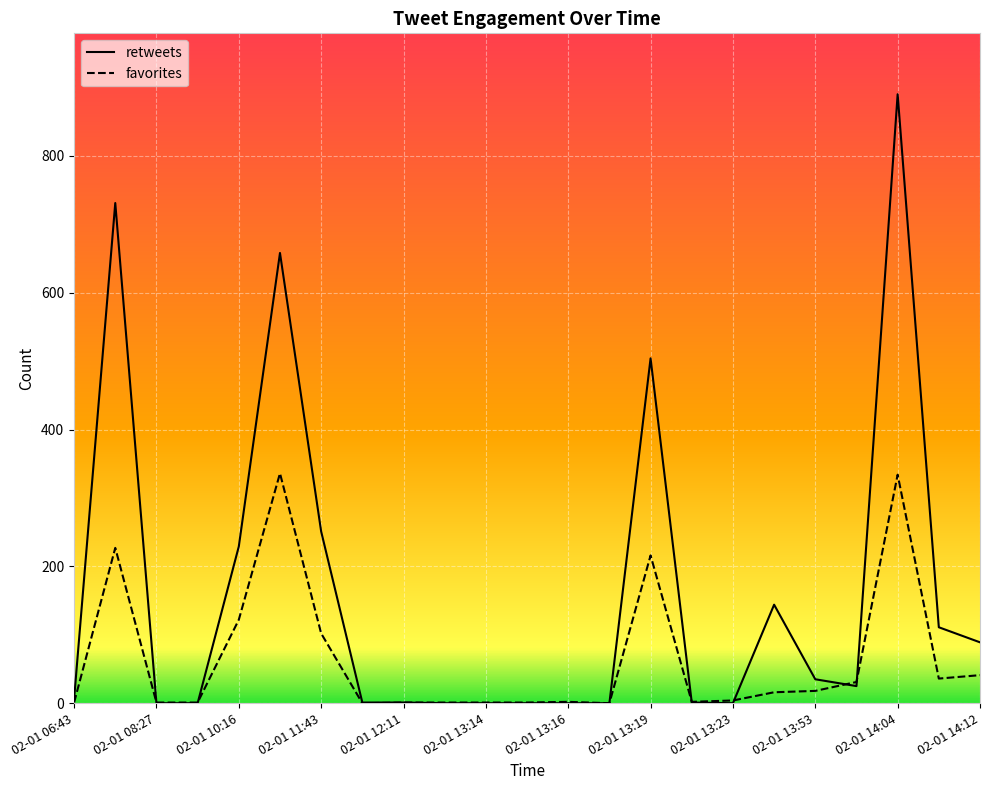

What are all the series names shown in the legend?

retweets, favorites